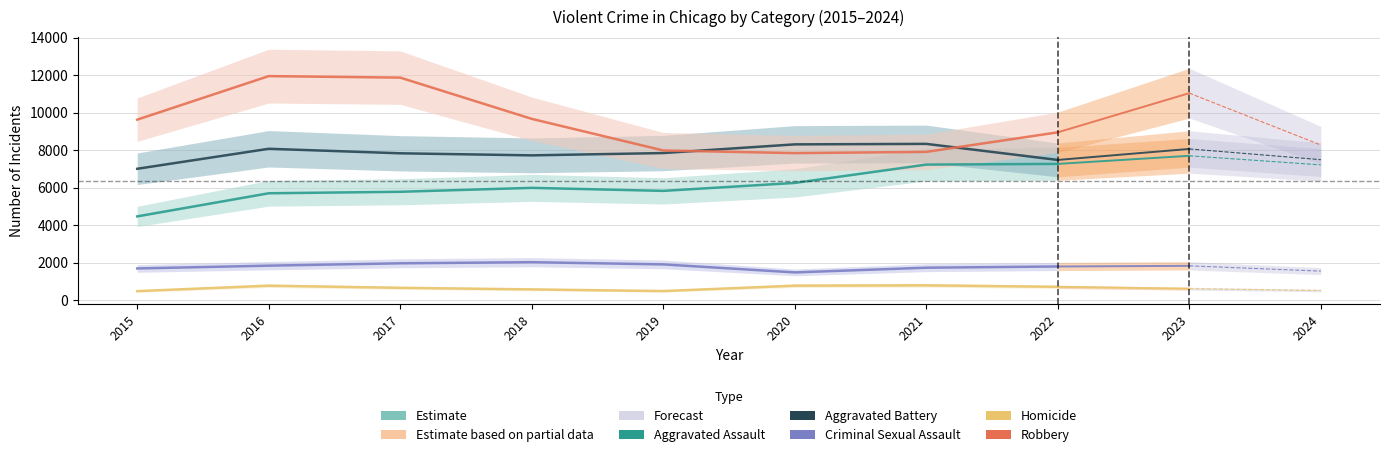

List the series in order of their peak value, highest first.

Robbery, Aggravated Battery, Aggravated Assault, Criminal Sexual Assault, Homicide